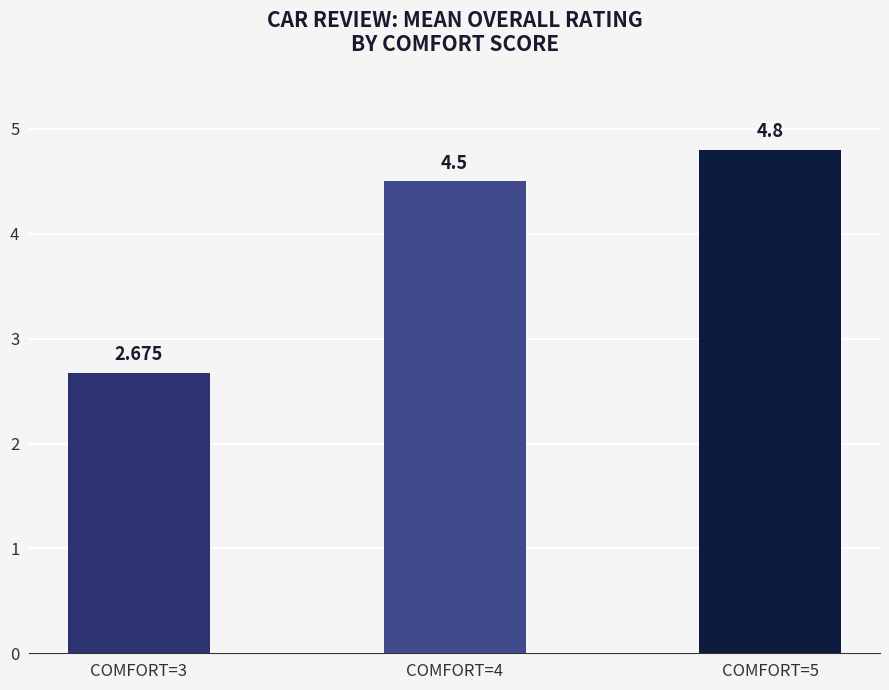

Rank the categories by value from lowest to highest.

COMFORT=3, COMFORT=4, COMFORT=5